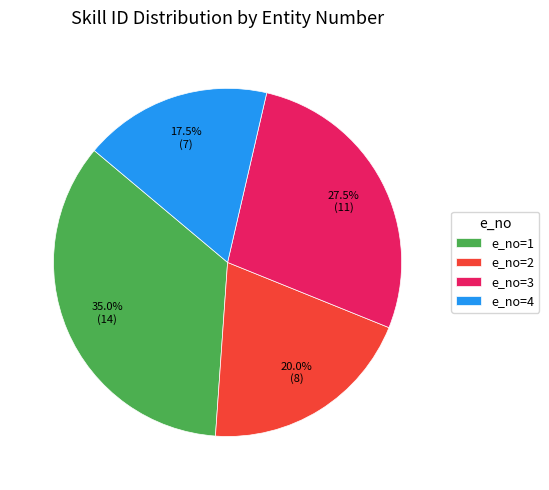

Rank the categories by value from highest to lowest.

e_no=1, e_no=3, e_no=2, e_no=4